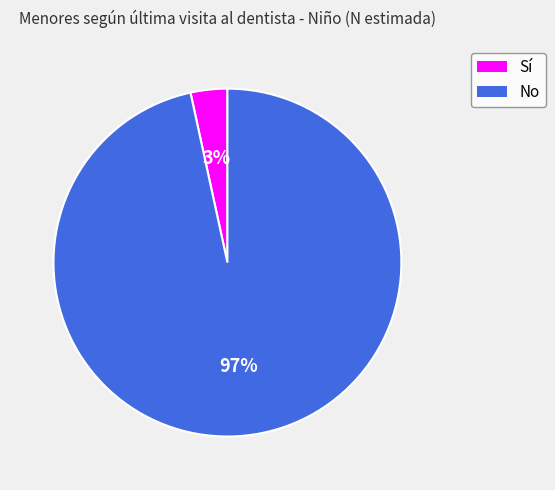

Rank the categories by value from highest to lowest.

No, Sí